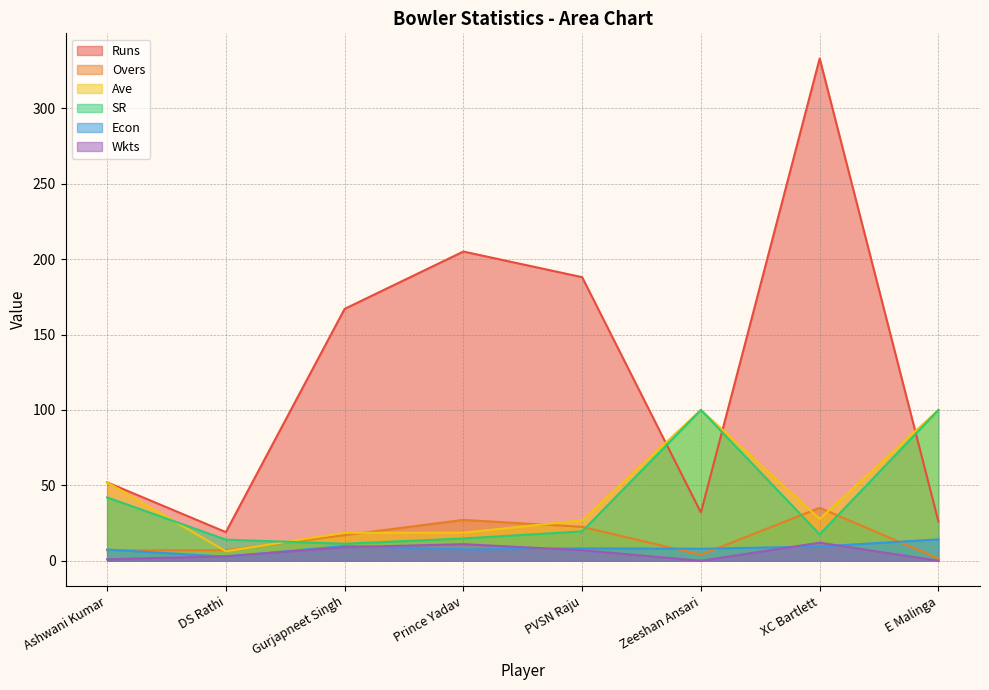

What is the label of the 5th point from the right?

Prince Yadav